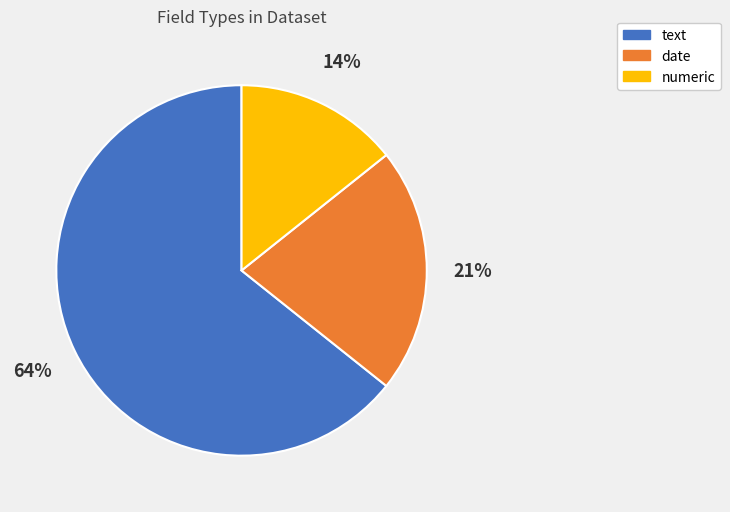

Combined, do numeric and text account for over 50%?

Yes